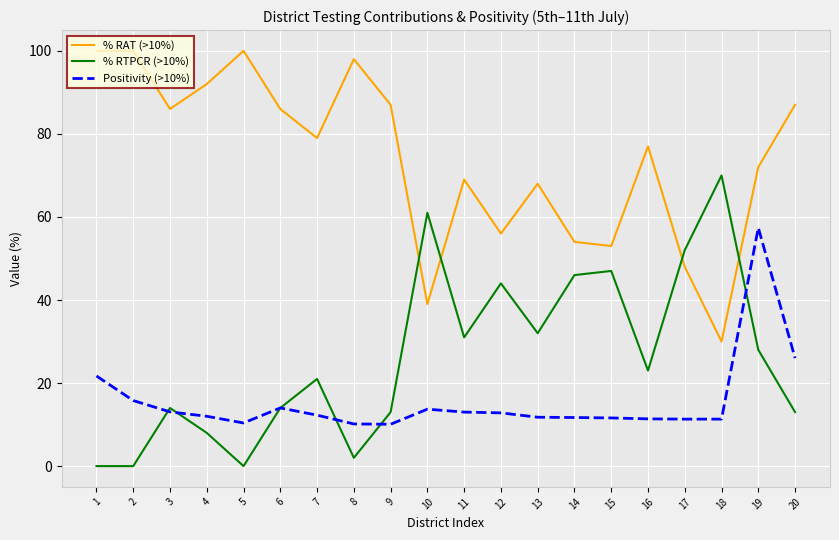

What is the minimum value for % RAT (>10%)?

30.0